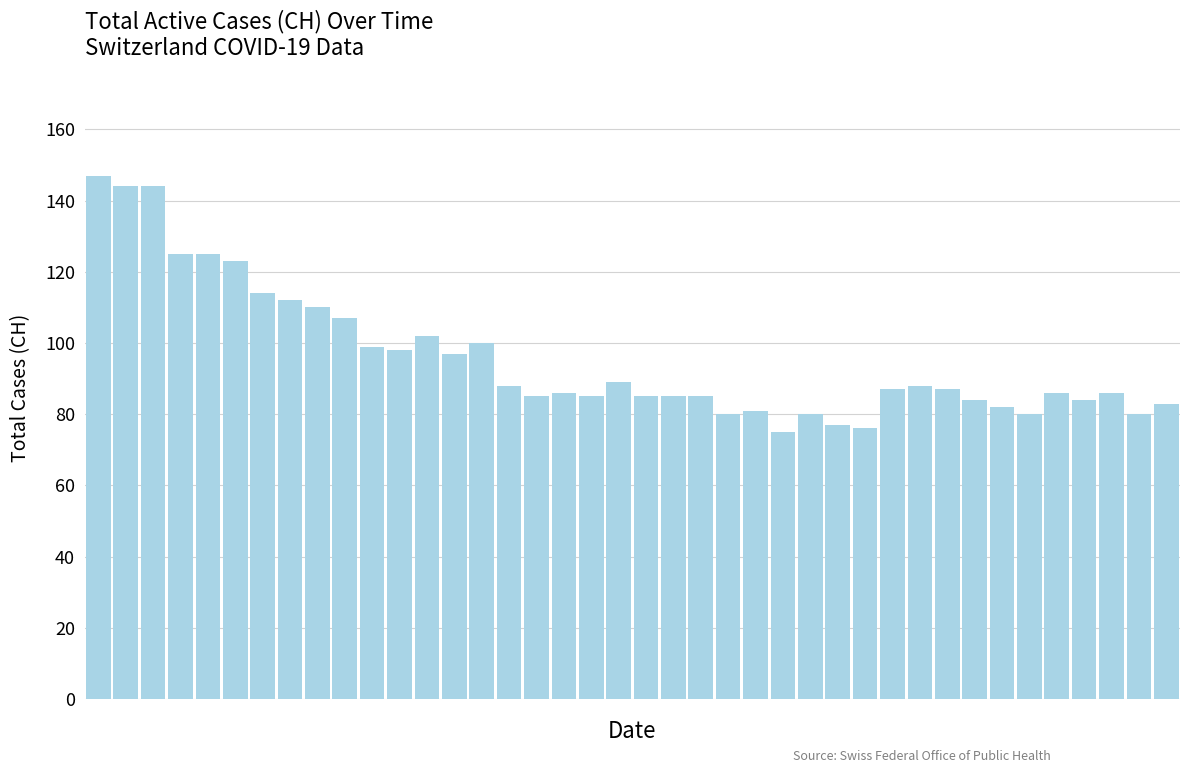

What is the maximum value shown in the chart?

147